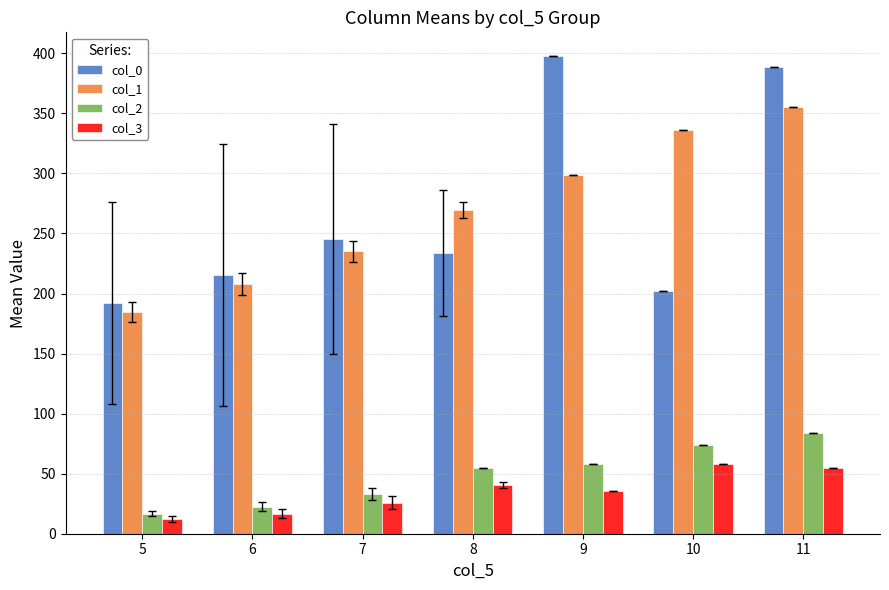

What is the value of the col_2 bar at the 6th from the left?

74.0